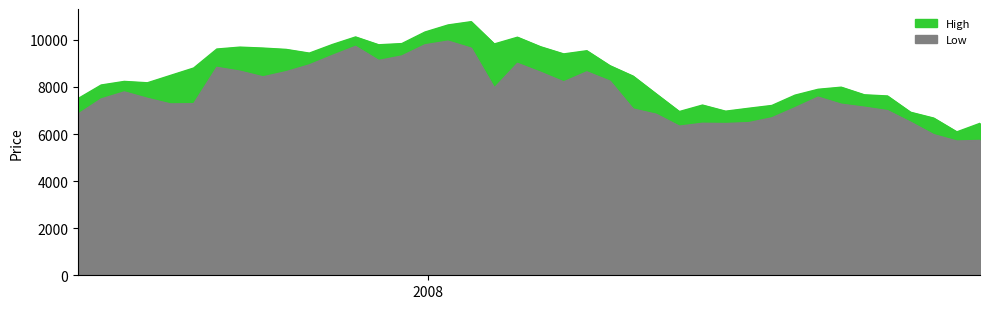

What is the highest value of the Low series?

9948.4